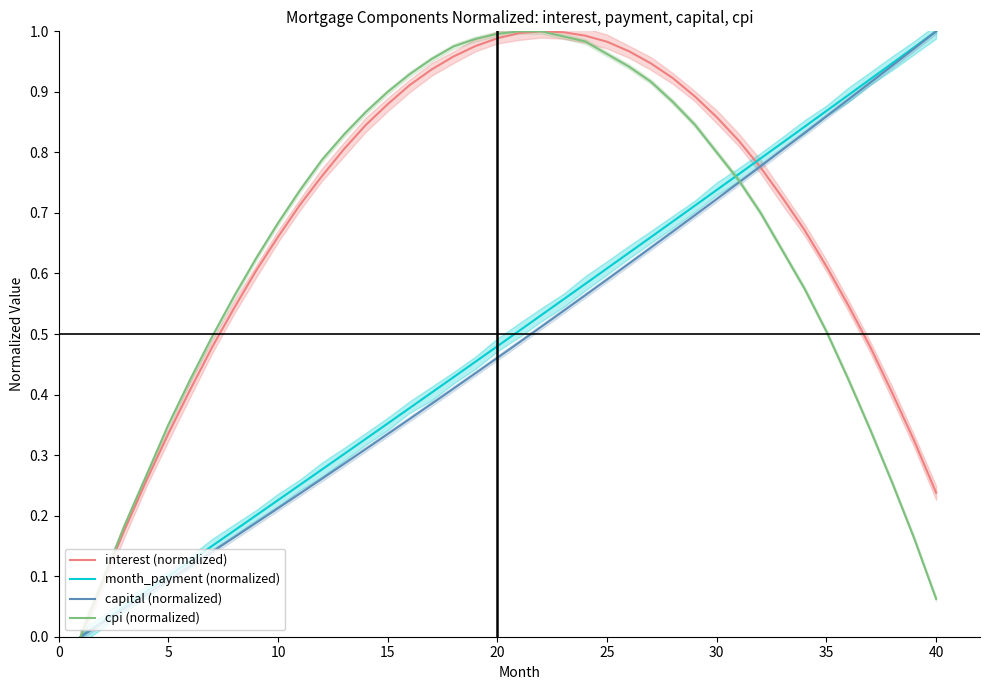

Which series has the widest spread of values?

interest (normalized)